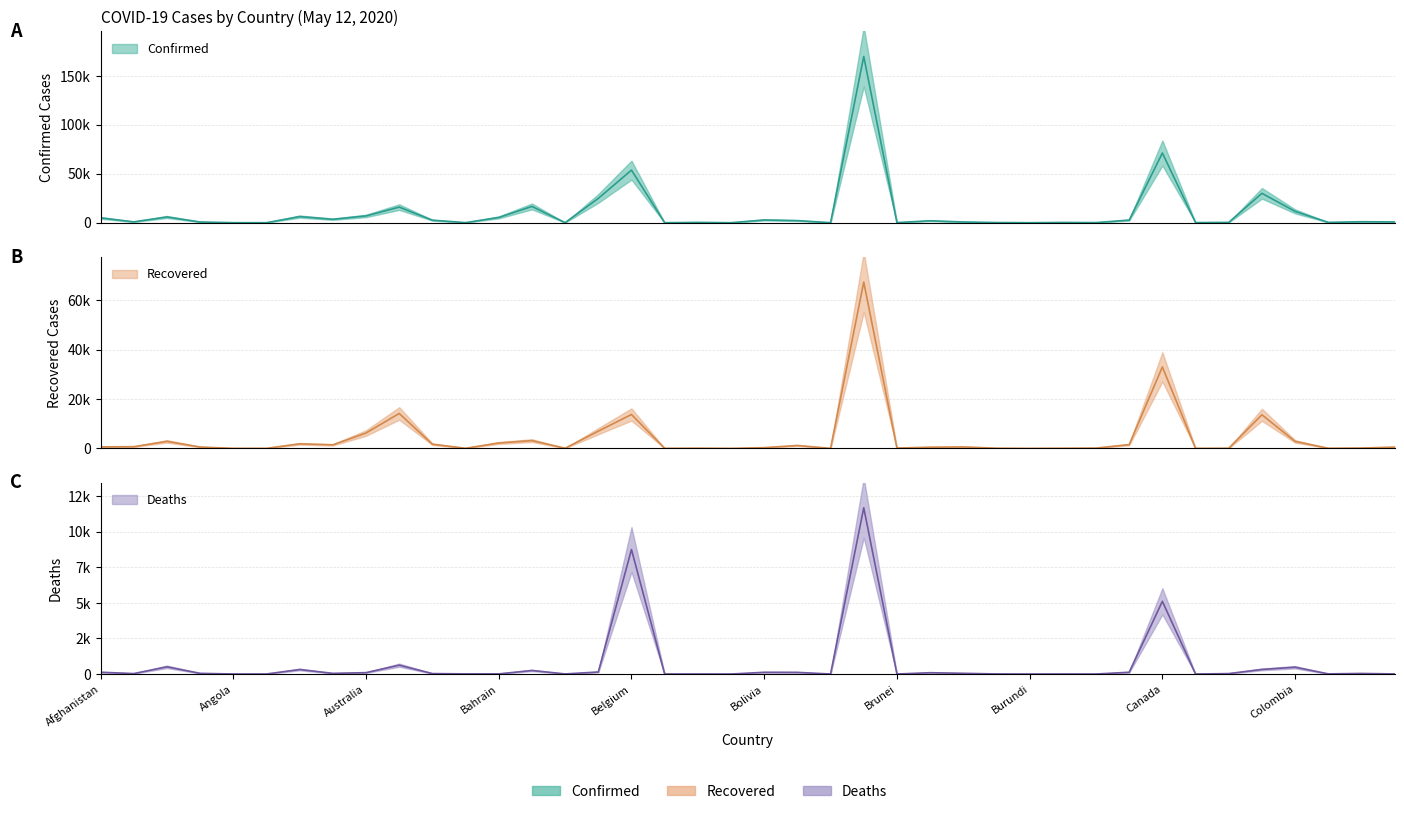

Reading left to right, list all the values displayed in this chart.

Confirmed: Afghanistan=4963	Albania=876	Algeria=5891	Andorra=755	Angola=45	Antigua and Barbuda=25	Argentina=6278	Armenia=3538	Australia=6966	Austria=15961	Azerbaijan=2589	Bahamas=93	Bahrain=5409	Bangladesh=16660	Barbados=84	Belarus=24873	Belgium=53779	Belize=18	Benin=327	Bhutan=11	Bolivia=2831	Bosnia and Herzegovina=2158	Botswana=24	Brazil=170021	Brunei=141	Bulgaria=2004	Burkina Faso=760	Burma=180	Burundi=15	Cabo Verde=267	Cambodia=122	Cameroon=2689	Canada=71264	Central African Republic=143	Chad=322	Chile=30063	Colombia=11613	Congo (Brazzaville)=333	Congo (Kinshasa)=1024	Costa Rica=801
Recovered: Afghanistan=610	Albania=682	Algeria=2841	Andorra=550	Angola=13	Antigua and Barbuda=19	Argentina=1837	Armenia=1430	Australia=6231	Austria=14148	Azerbaijan=1680	Bahamas=39	Bahrain=2182	Bangladesh=3147	Barbados=57	Belarus=6974	Belgium=13732	Belize=16	Benin=76	Bhutan=5	Bolivia=299	Bosnia and Herzegovina=1168	Botswana=12	Brazil=67384	Brunei=134	Bulgaria=476	Burkina Faso=584	Burma=74	Burundi=7	Cabo Verde=58	Cambodia=121	Cameroon=1524	Canada=33007	Central African Republic=10	Chad=53	Chile=13605	Colombia=2825	Congo (Brazzaville)=53	Congo (Kinshasa)=141	Costa Rica=517
Deaths: Afghanistan=127	Albania=31	Algeria=507	Andorra=48	Angola=2	Antigua and Barbuda=3	Argentina=317	Armenia=47	Australia=97	Austria=623	Azerbaijan=32	Bahamas=11	Bahrain=9	Bangladesh=250	Barbados=7	Belarus=142	Belgium=8761	Belize=2	Benin=2	Bhutan=0	Bolivia=122	Bosnia and Herzegovina=117	Botswana=1	Brazil=11701	Brunei=1	Bulgaria=93	Burkina Faso=50	Burma=6	Burundi=1	Cabo Verde=2	Cambodia=0	Cameroon=125	Canada=5115	Central African Republic=0	Chad=31	Chile=323	Colombia=479	Congo (Brazzaville)=11	Congo (Kinshasa)=41	Costa Rica=7